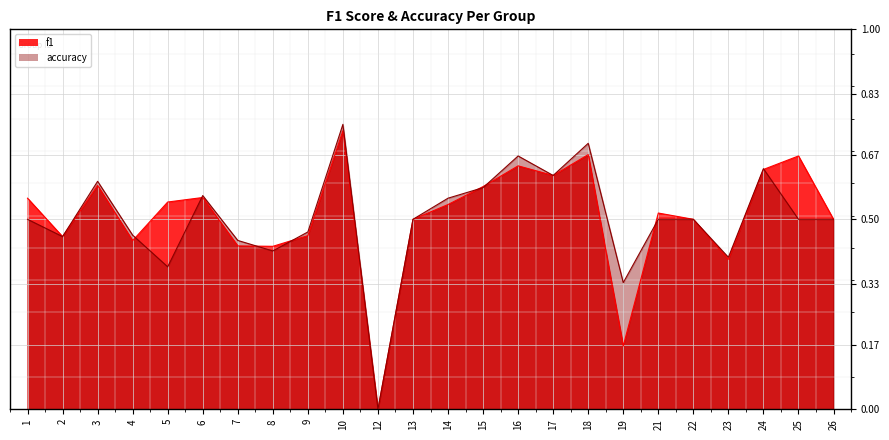

Where do accuracy and f1 first cross each other?

4 and 5